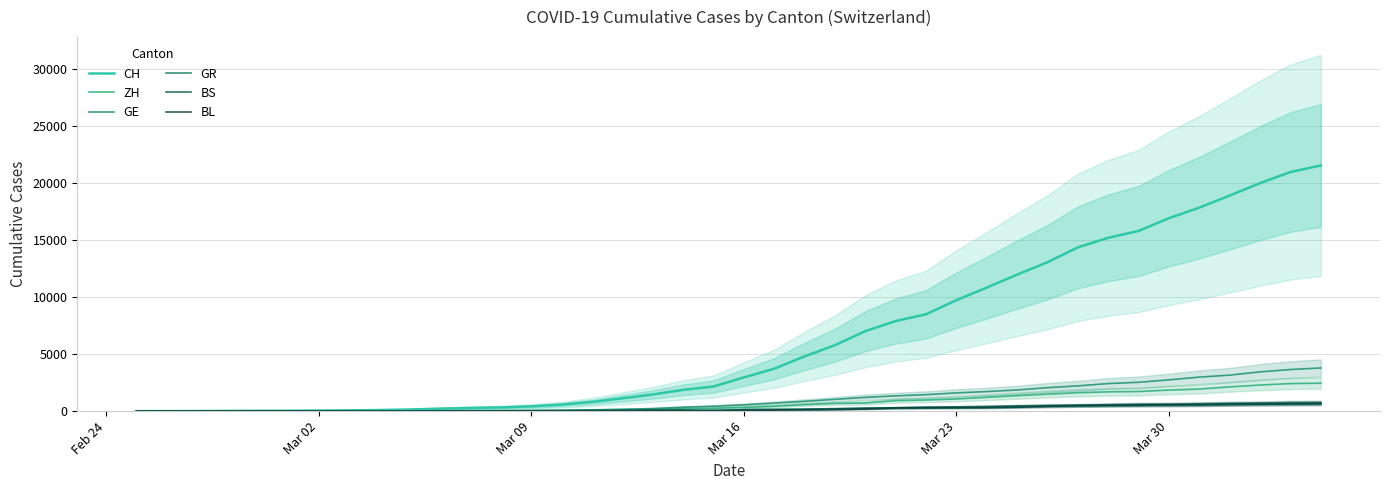

What is the greatest value displayed?

21554